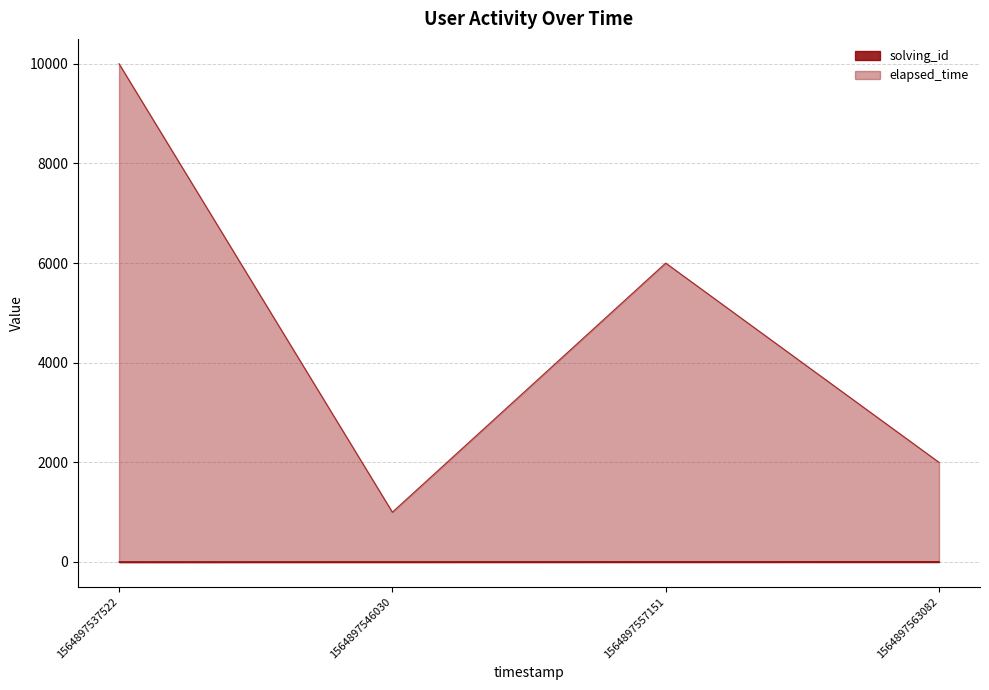

True or false: elapsed_time and solving_id cross at least once.

False